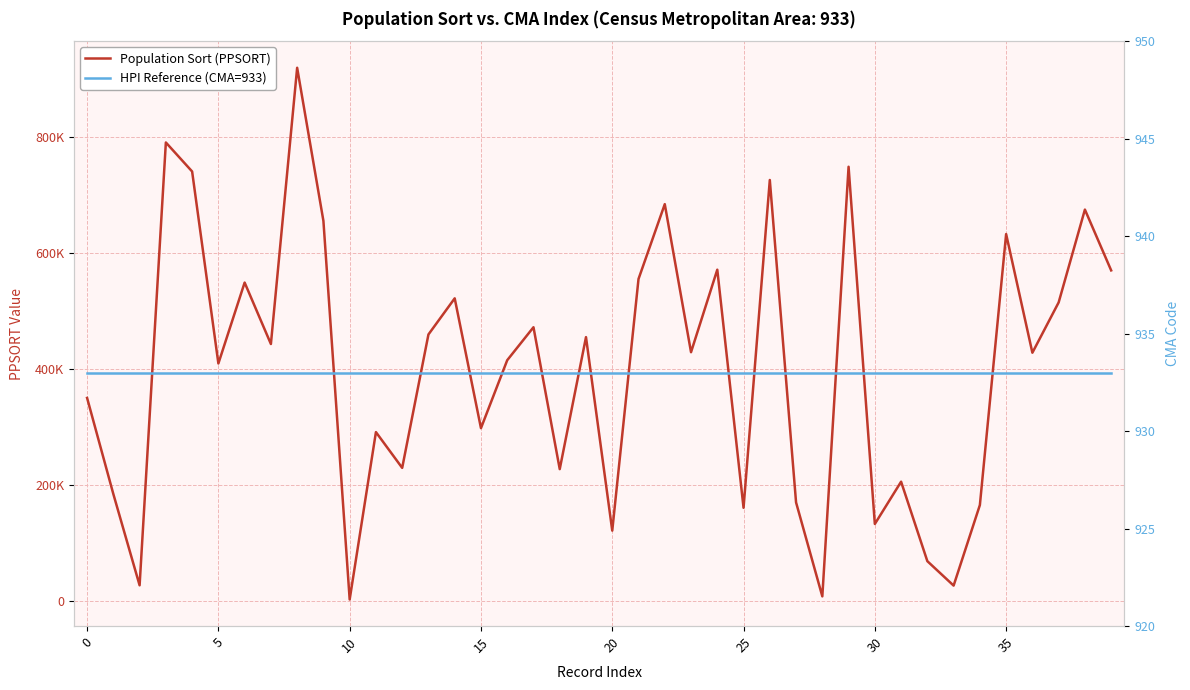

Between 20 and 26, which is larger?

26